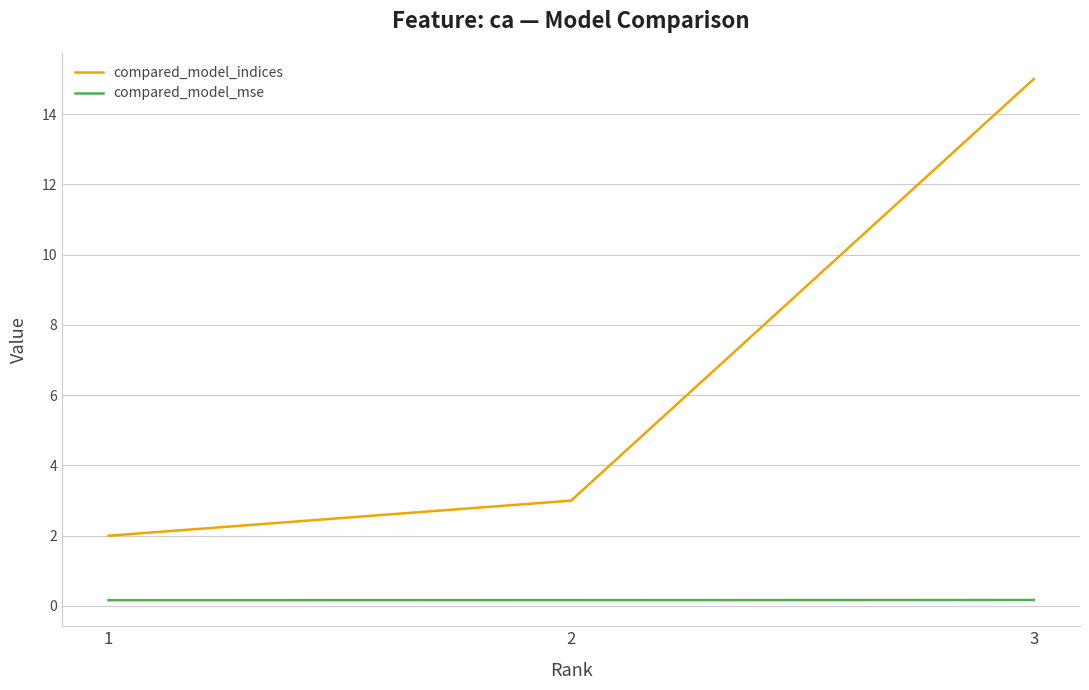

At which label does compared_model_indices reach its peak?

3